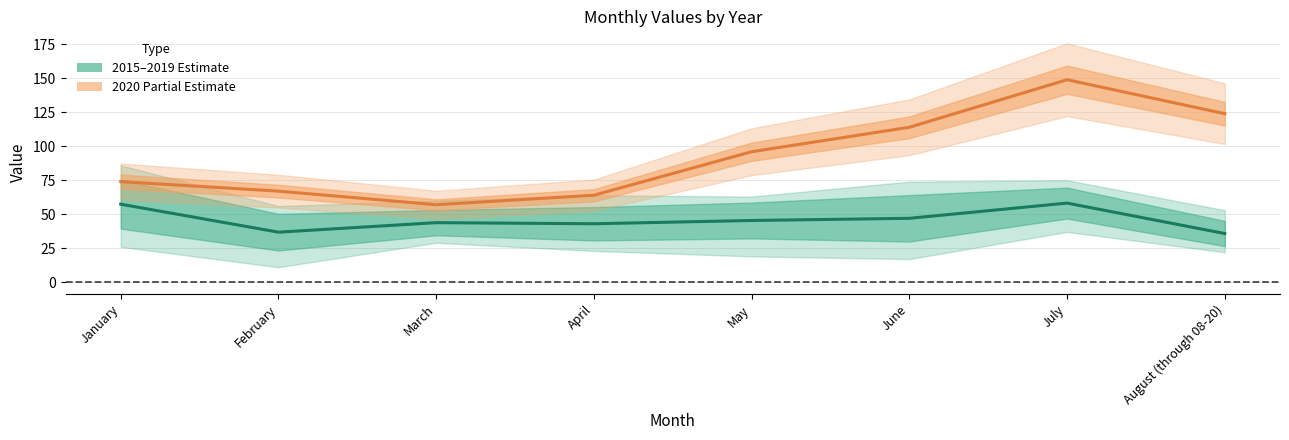

Read the 2015–2019 (Estimate) value at July.

58.2